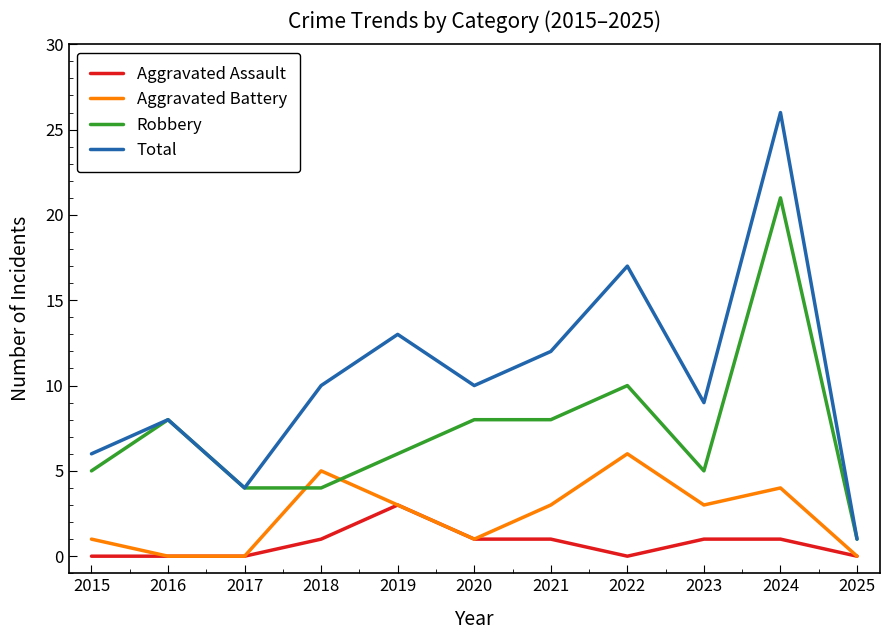

How many categories are shown in the chart?

11